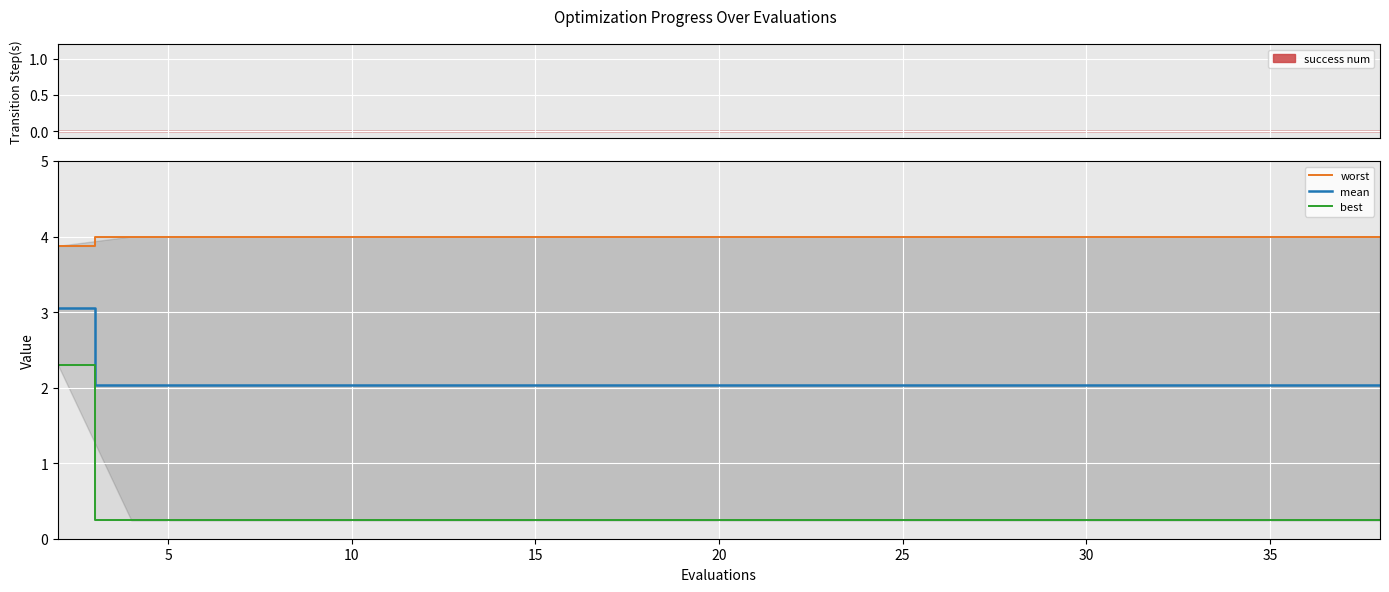

At which category does the chart reach its minimum across all series?

5